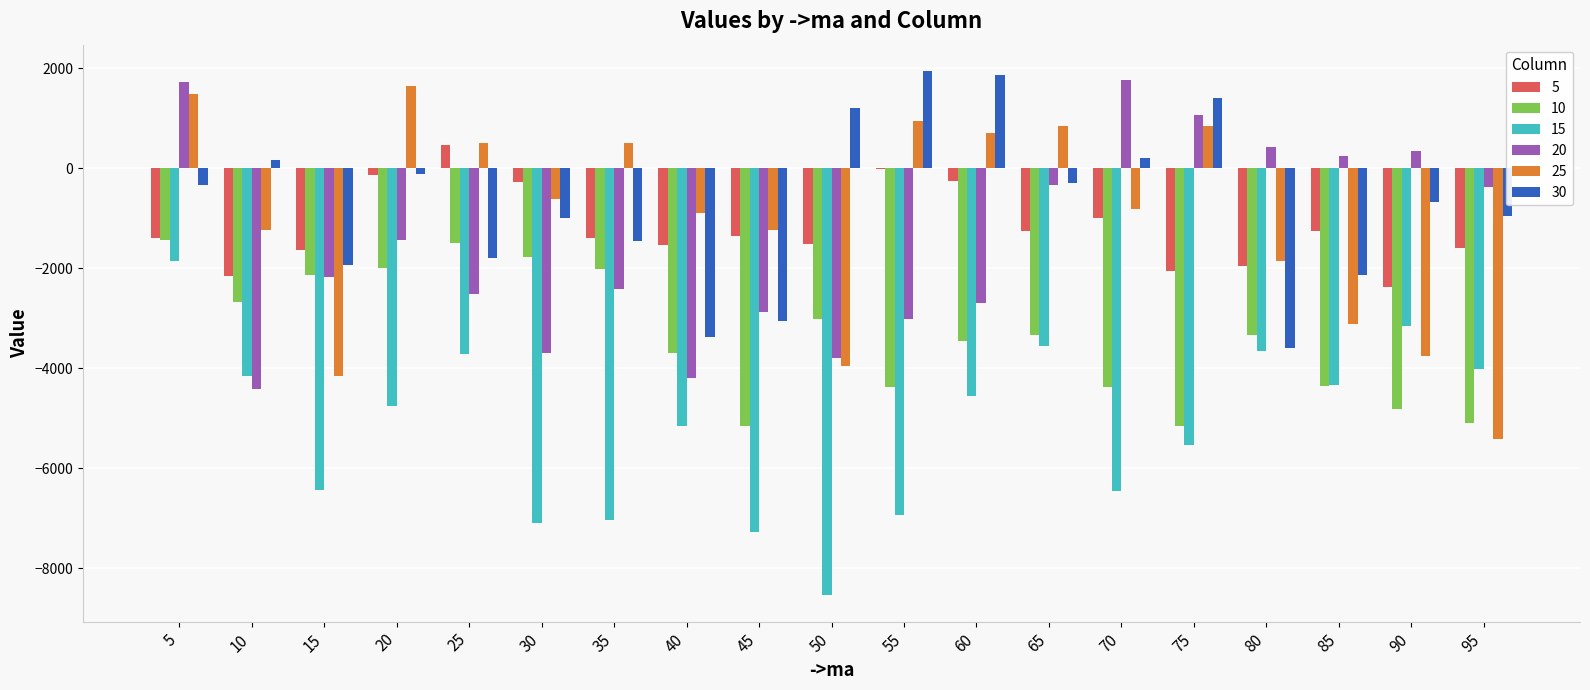

Where does the 30 series first go above -688?

5